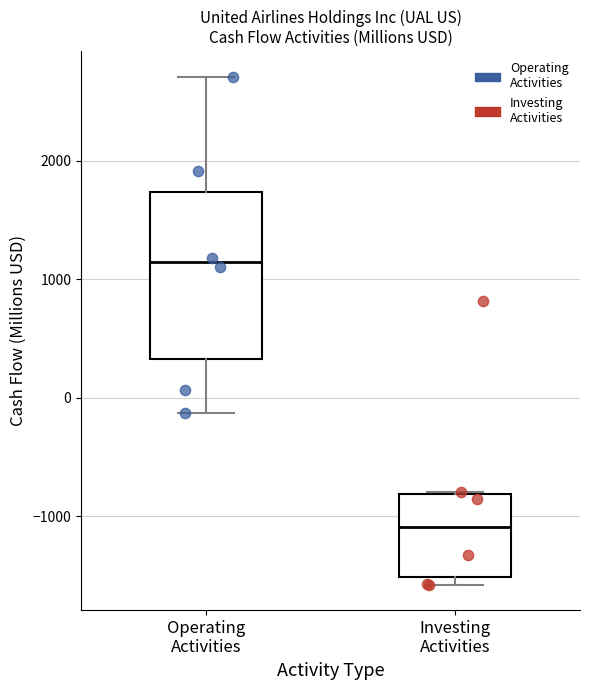

Which box has the lowest median line?

Investing Activities